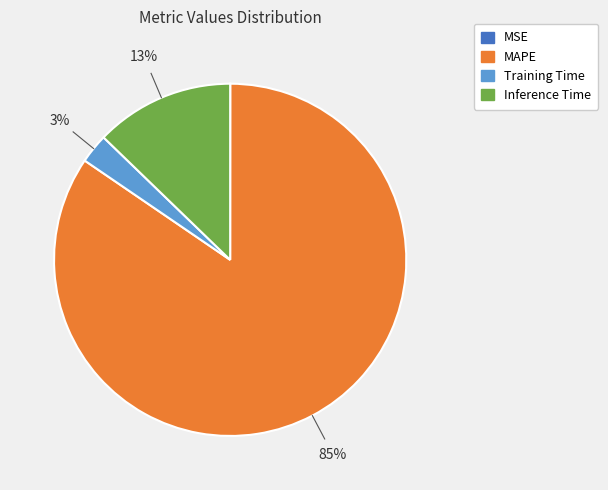

Is there any slice that represents more than half of the pie?

Yes